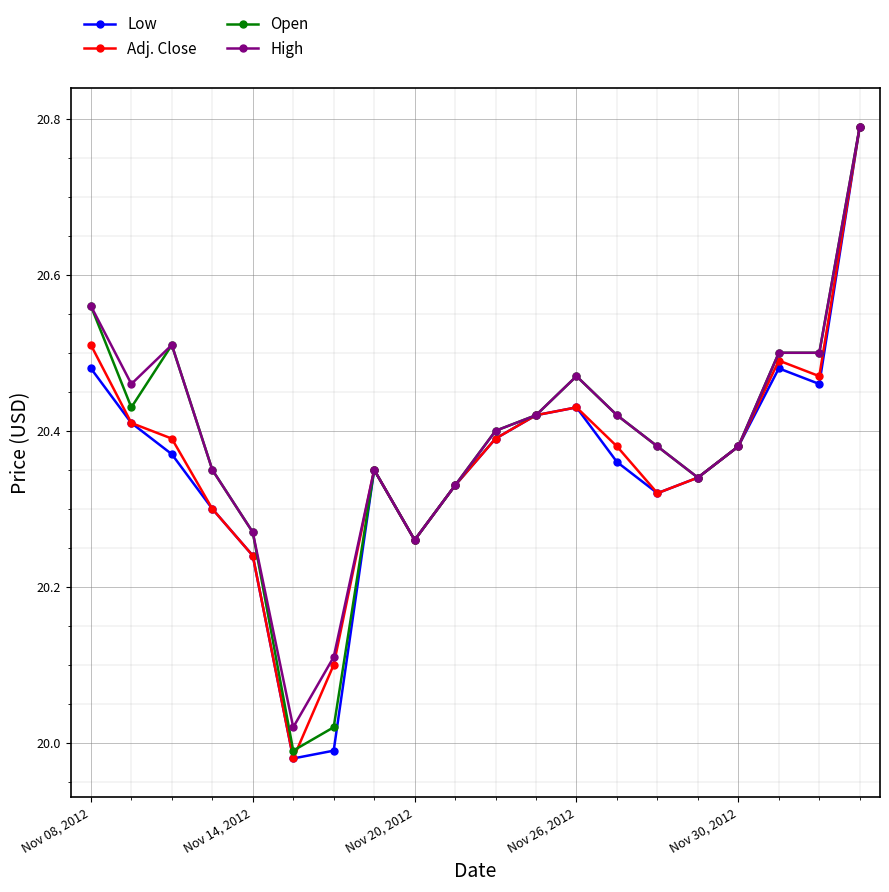

At how many categories does at least one series exceed 20?

20